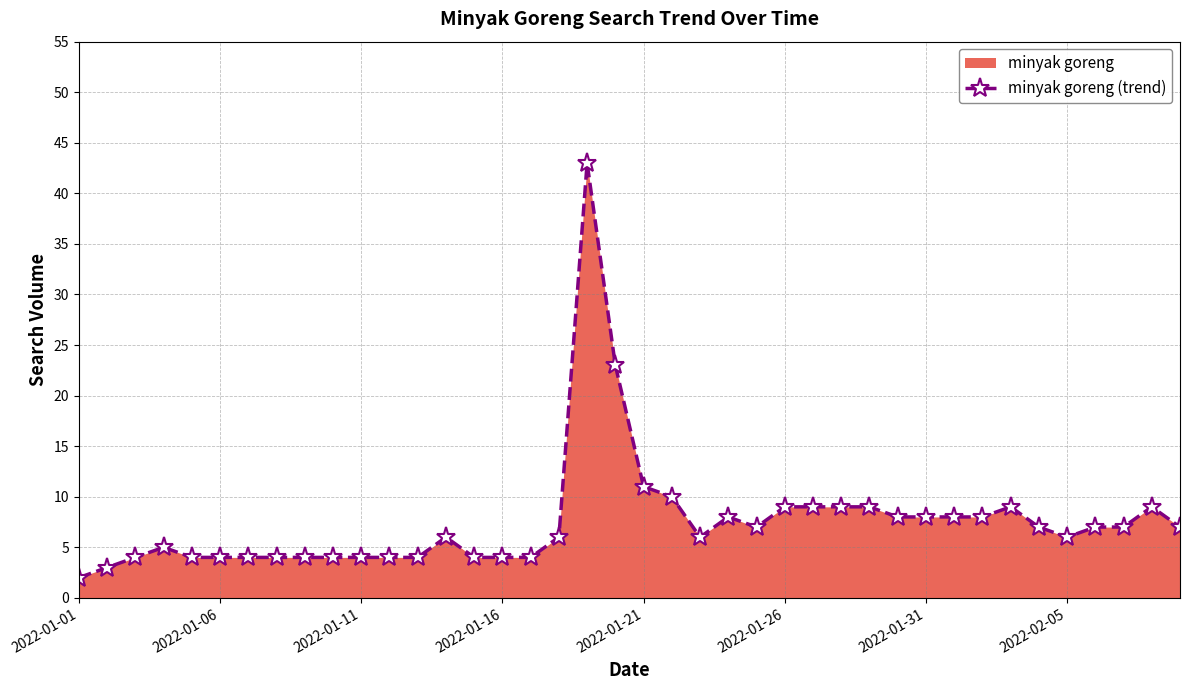

What is the sum of the values at 17 and 32?

14